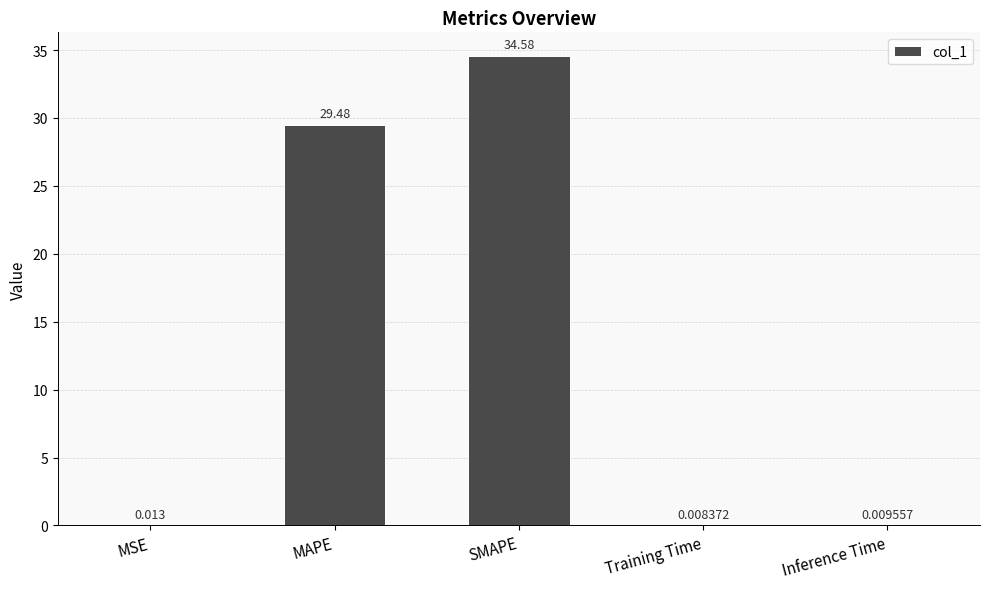

At which label is the value closest to 17?

MAPE